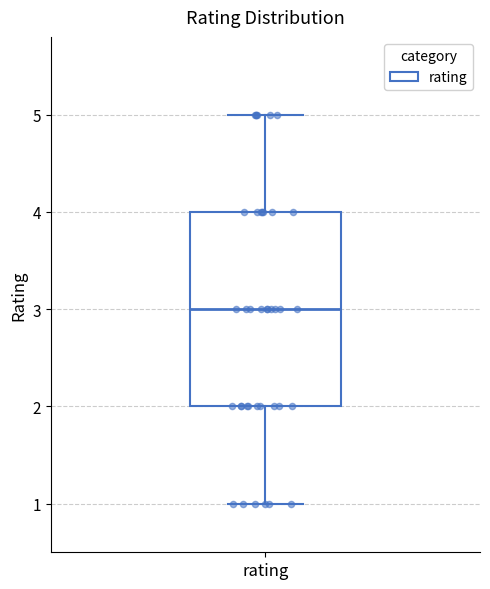

Where does the median line of the box for rating sit on the y-axis? The values are not printed on the chart, so give them approximately, as read against the axis.

3